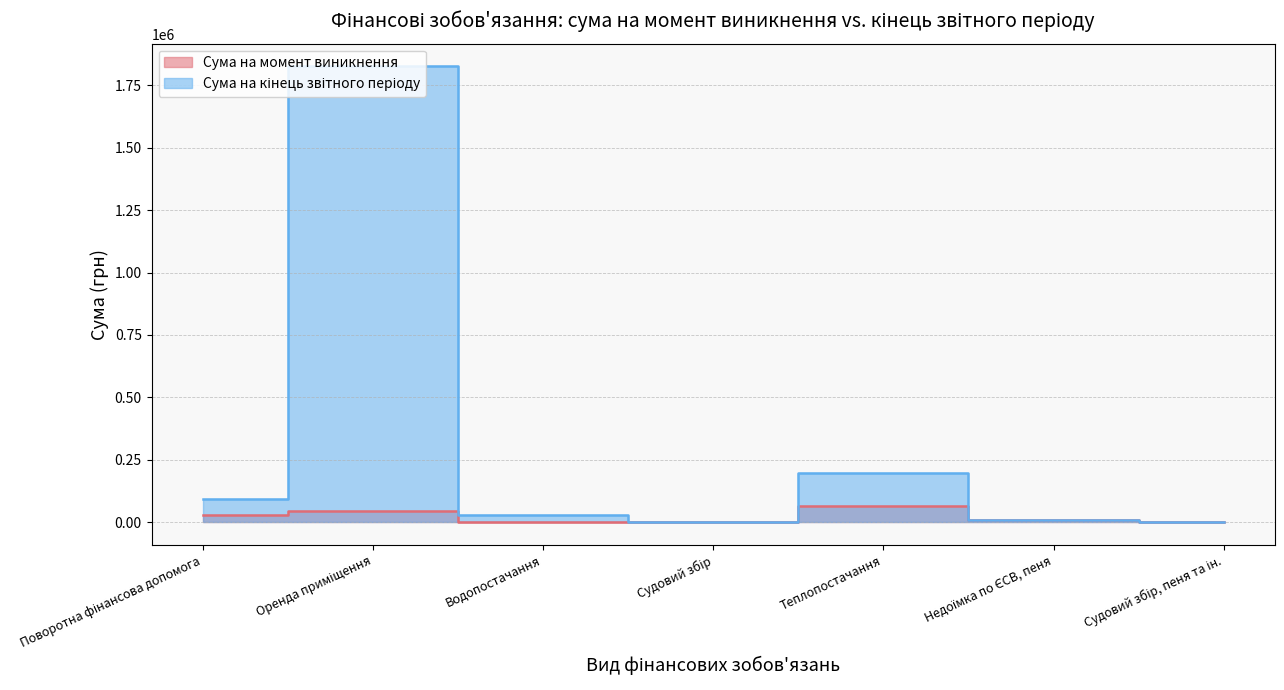

Which series has the largest total across all categories?

Сума на кінець звітного періоду